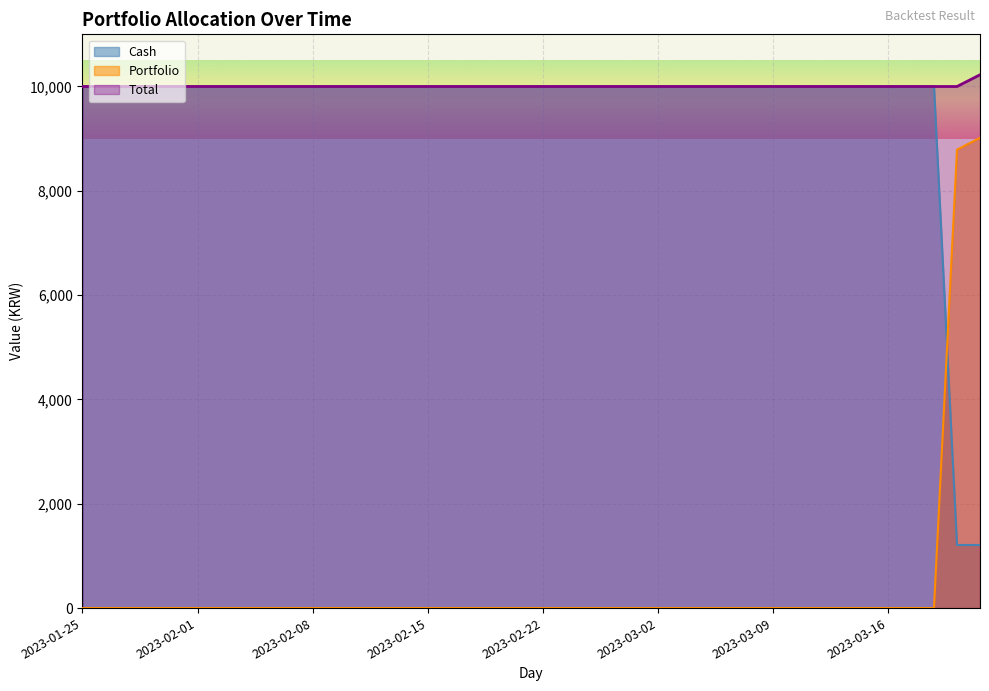

Count the number of data series in this chart.

3